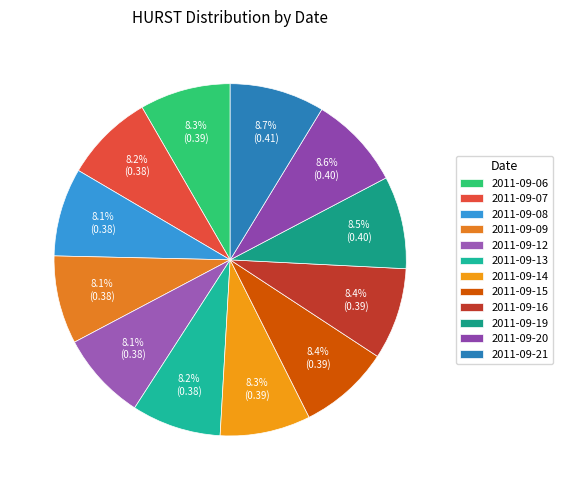

Count the number of slices in the pie.

12